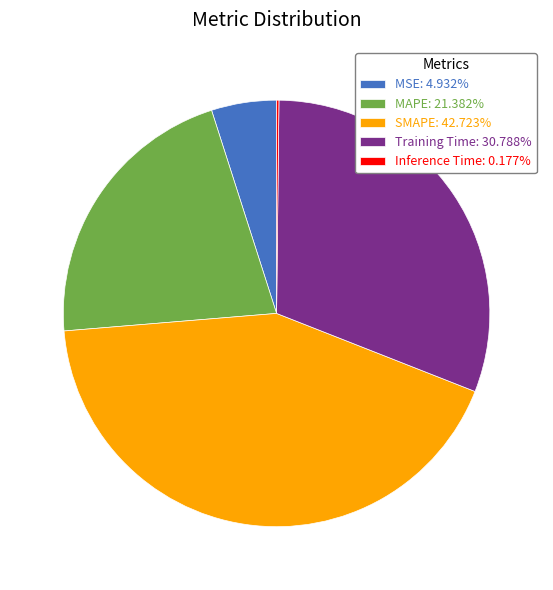

Combined, do Training Time and MAPE account for over 50%?

Yes